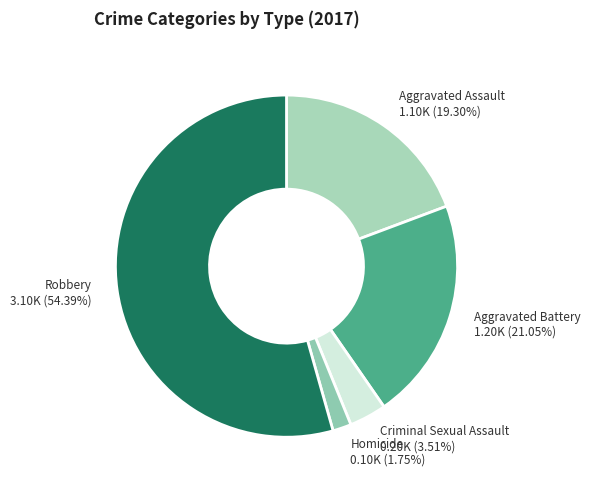

To the nearest percent, what is the difference between the Aggravated Assault and Criminal Sexual Assault slice percentages?

16%